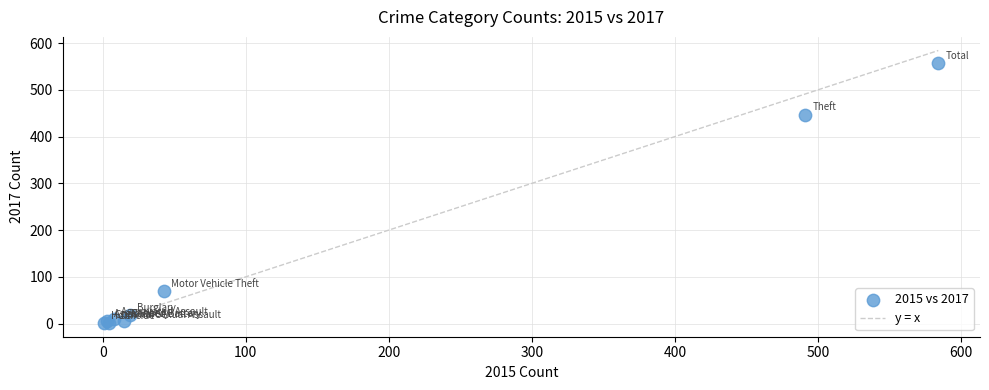

What Y value in the scatter plot is closest to 279?

447